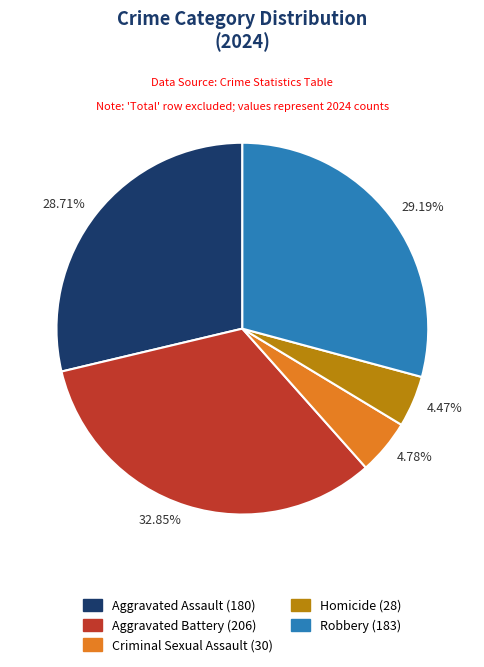

To the nearest percent, what percentage of the pie is Homicide?

4%